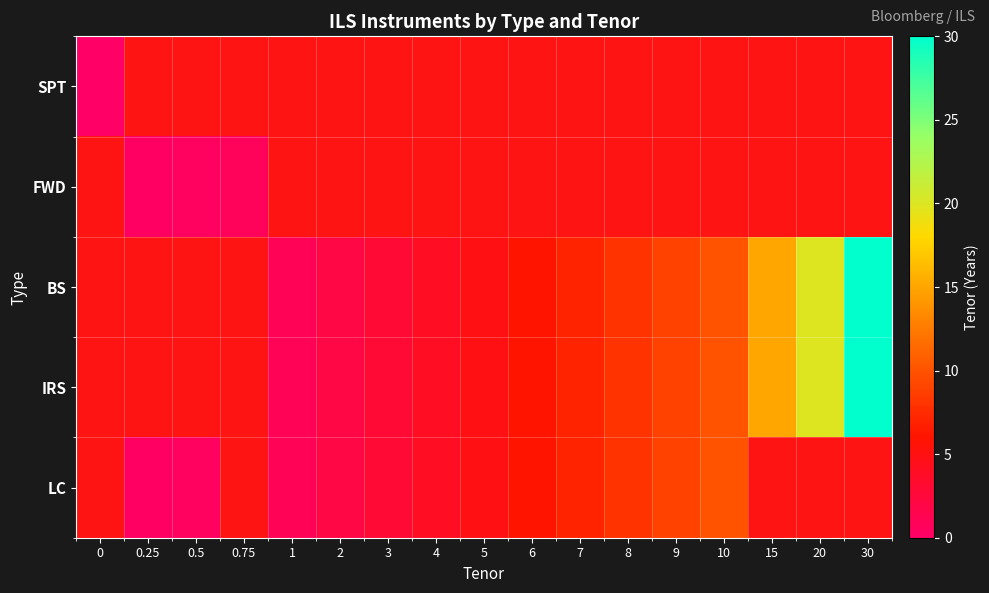

At 6, list the series in order from smallest to largest.

SPT, FWD, BS, IRS, LC